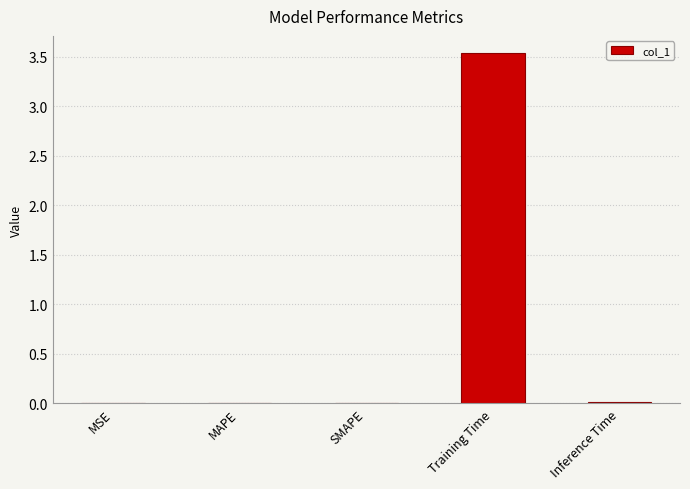

What is the sum of the values at Training Time and SMAPE?

3.5